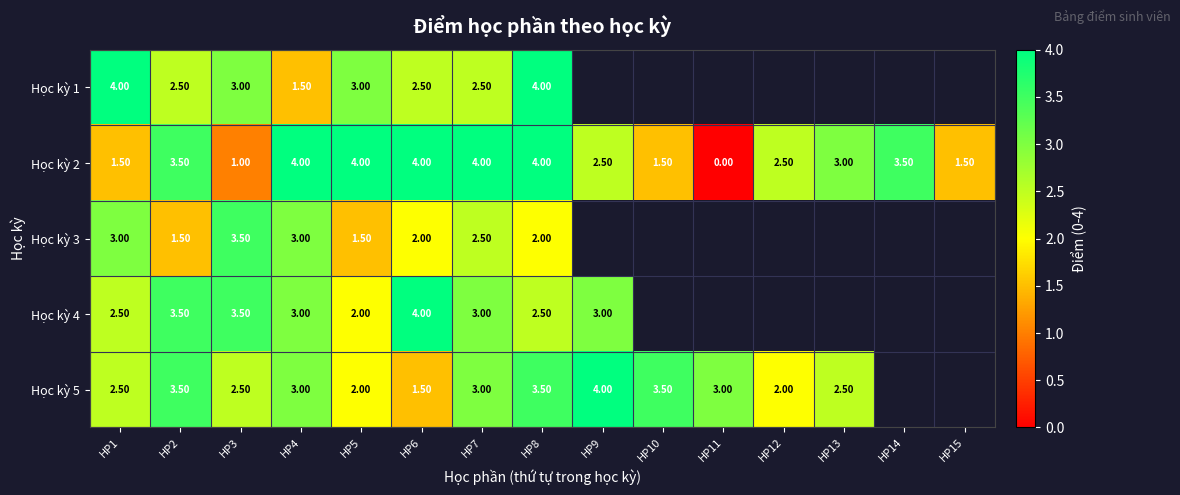

How many categories are shown in the chart?

15